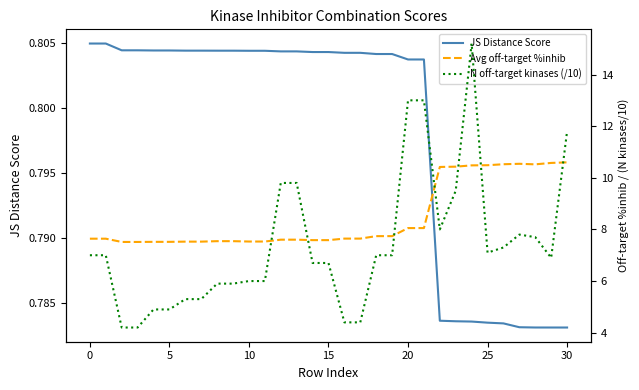

True or false: JS Distance Score and Avg off-target %inhib intersect in this chart.

False